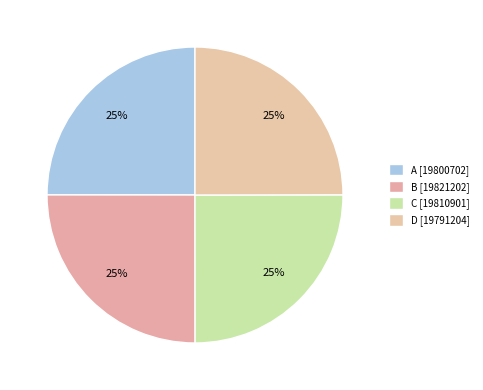

What percentage is the A slice, to the nearest percent?

25%